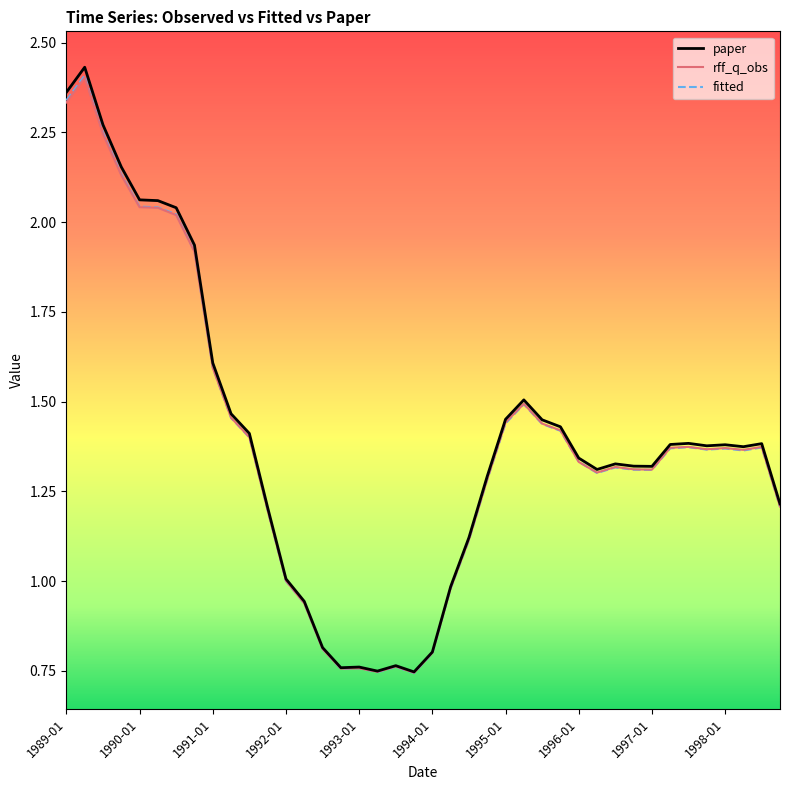

Between 1990-01 and 1997-01, which series saw the biggest shift?

paper